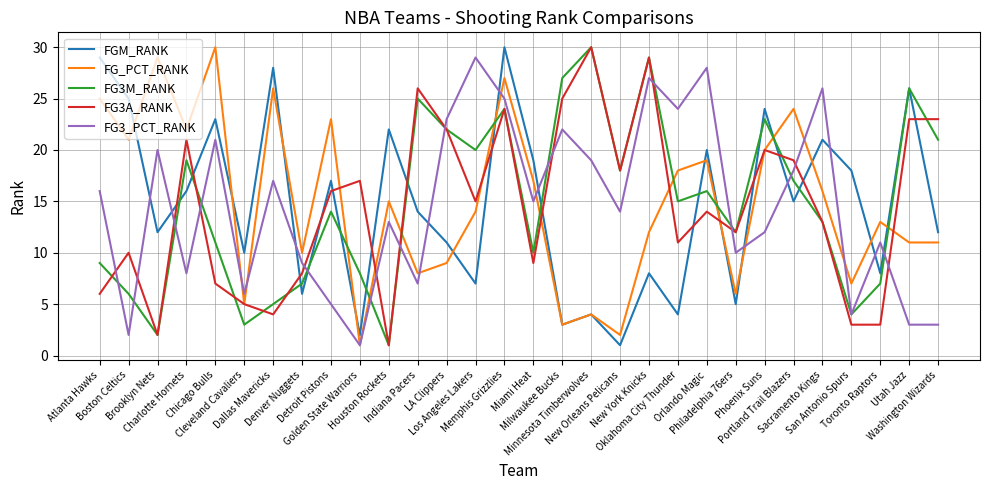

What is the greatest value displayed?

30